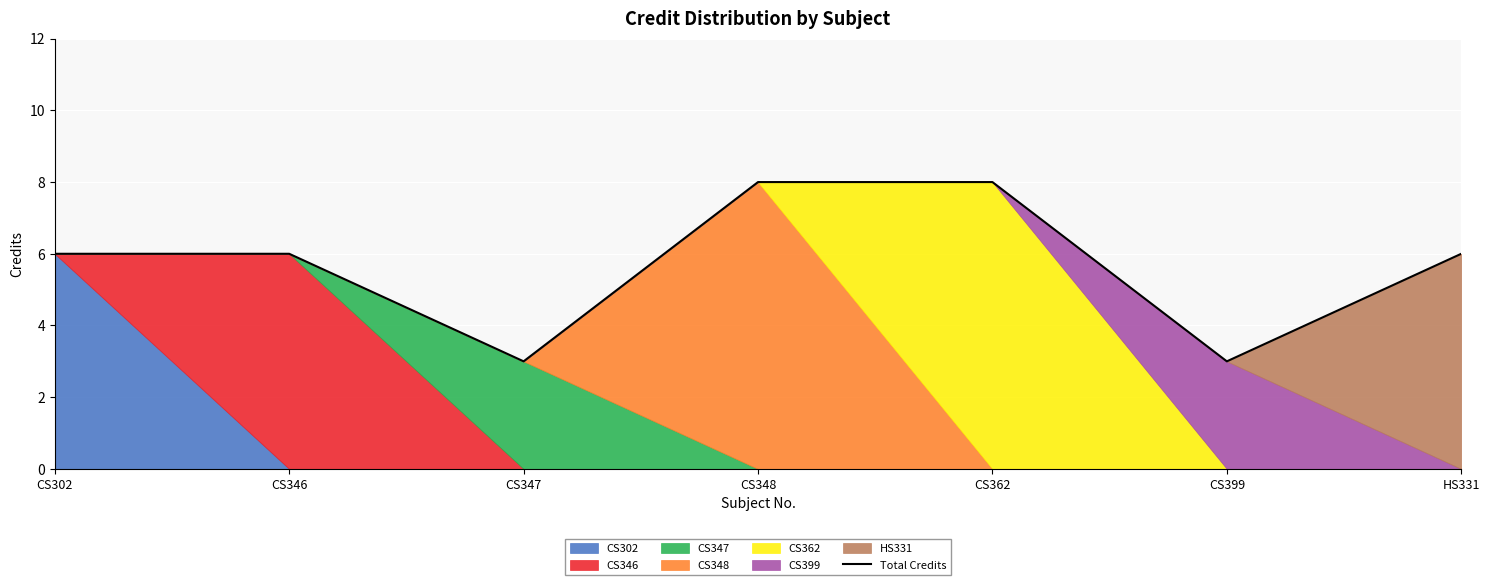

The Total Credits series shows 8 at CS348. True or false?

True